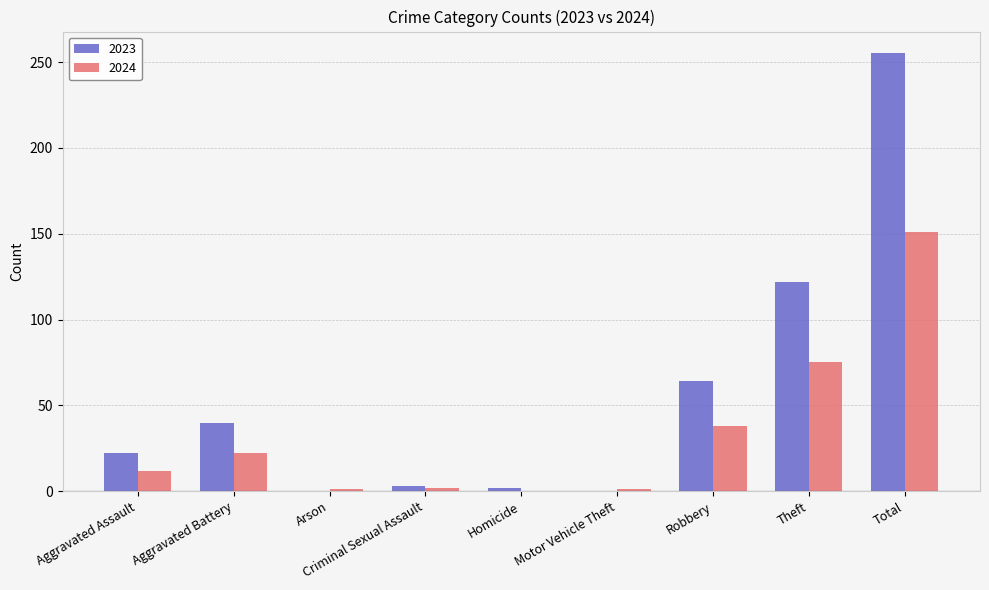

At which label is 2023 closest to 127?

Theft